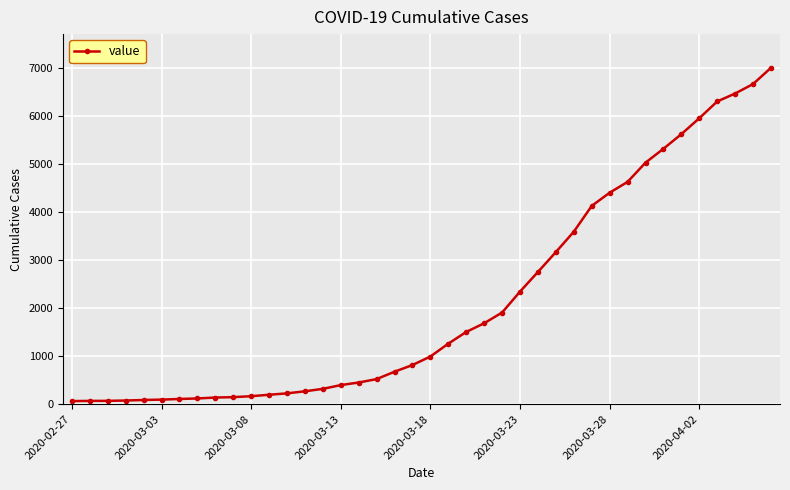

What is the difference between the second highest and minimum values?

6601